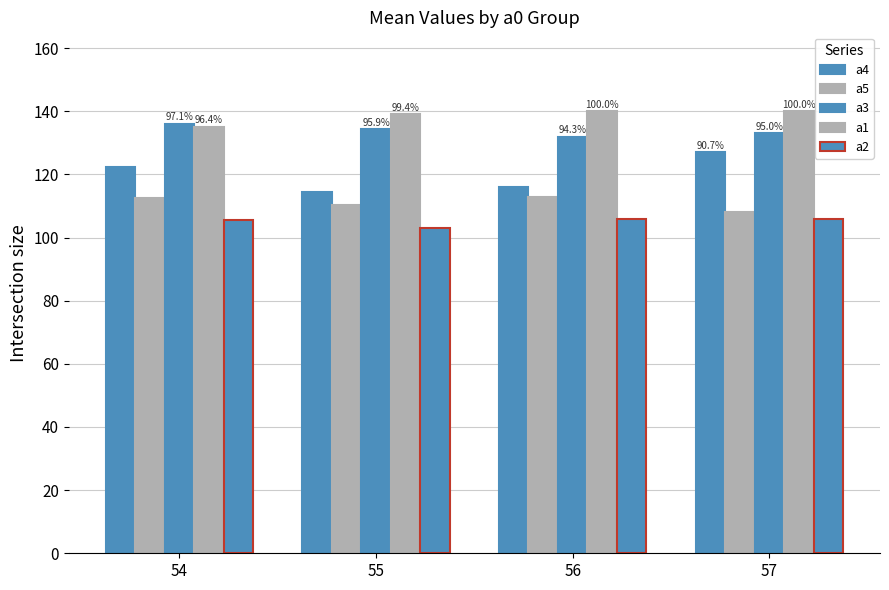

How many data points does each series have?

4